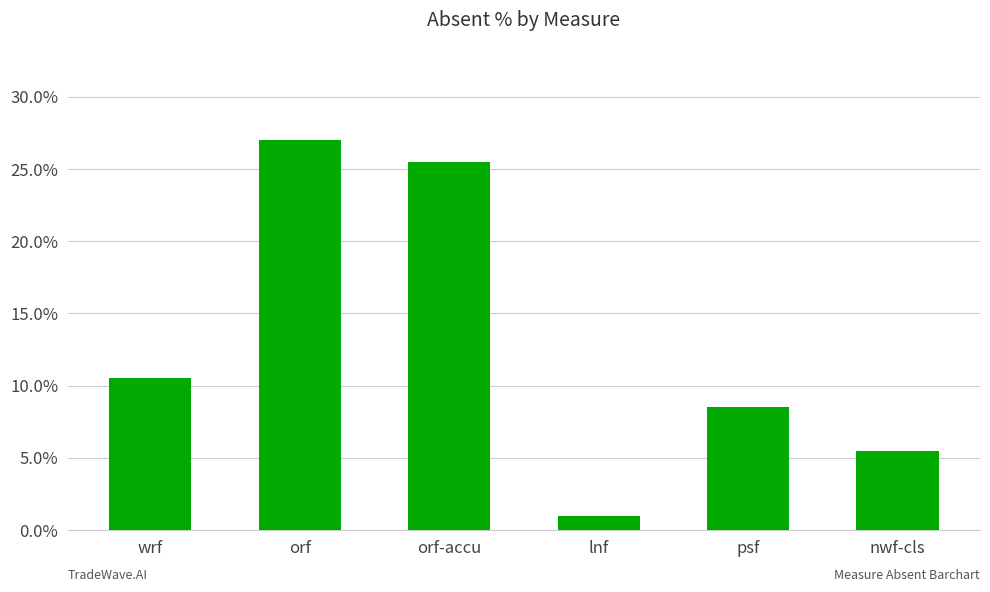

What is the value of the 6th bar from the left?

0.1